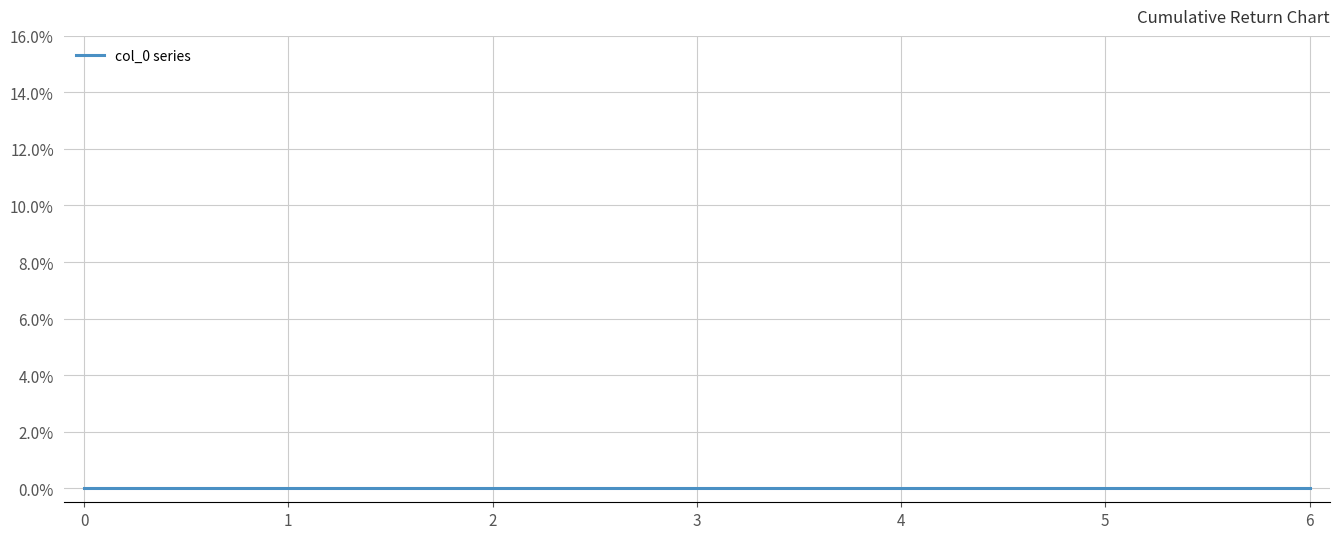

Between 4.0 and 2.0, which is larger?

4.0